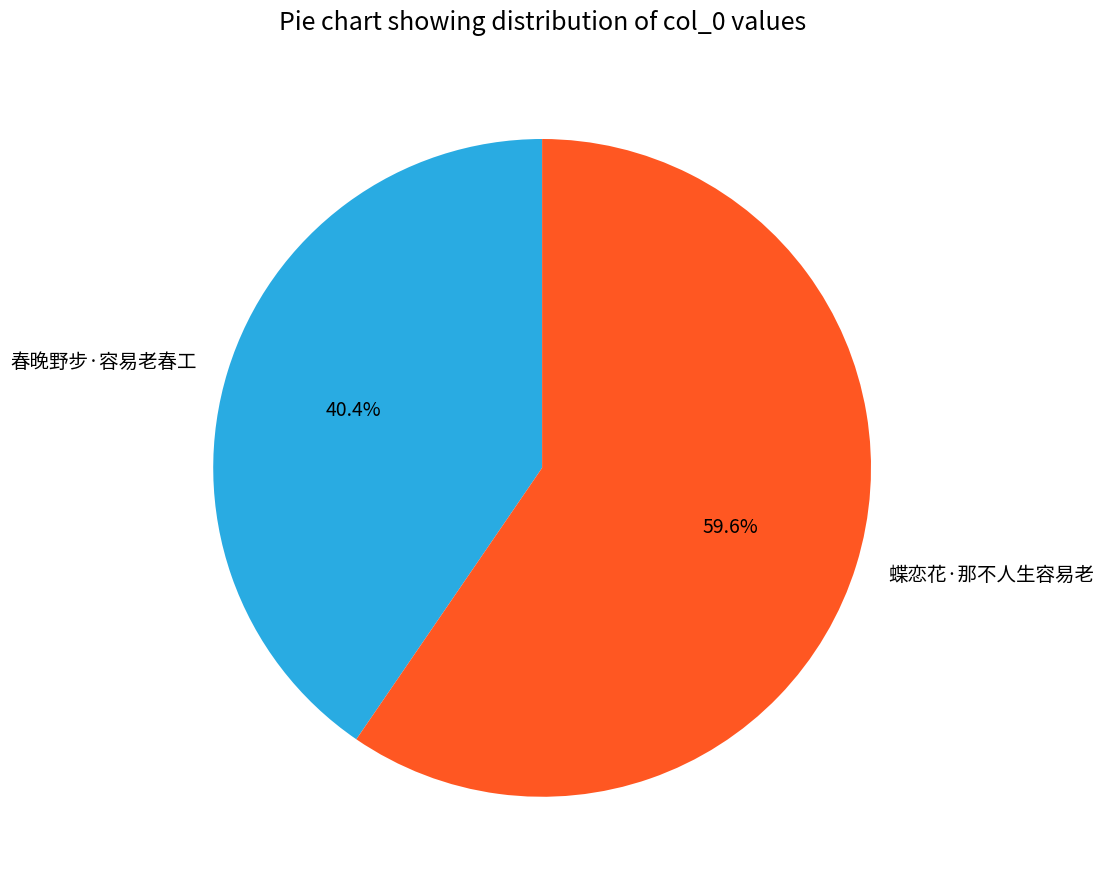

Rank the categories by value from highest to lowest.

蝶恋花·那不人生容易老, 春晚野步·容易老春工